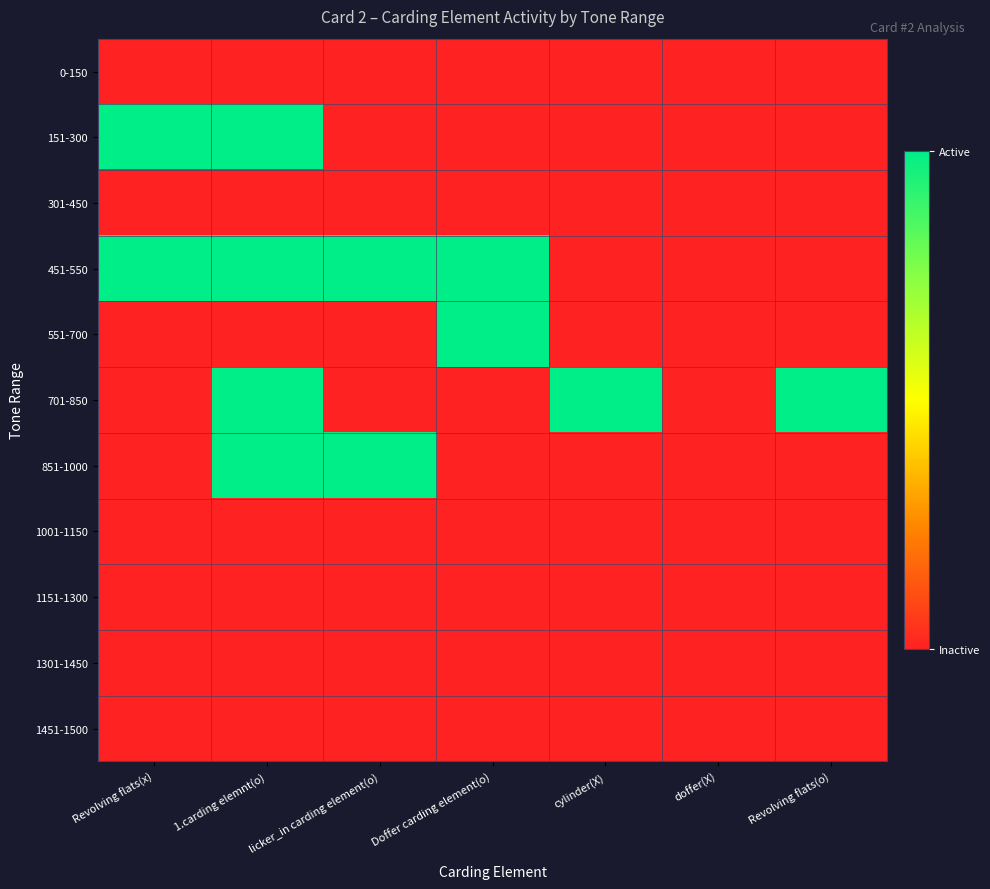

Reading right to left, transcribe all the data shown in this chart.

0-150: Revolving flats(o)=0	doffer(X)=0	cylinder(X)=0	Doffer carding element(o)=0	licker_in carding element(o)=0	1.carding elemnt(o)=0	Revolving flats(x)=0
151-300: Revolving flats(o)=0	doffer(X)=0	cylinder(X)=0	Doffer carding element(o)=0	licker_in carding element(o)=0	1.carding elemnt(o)=1	Revolving flats(x)=1
301-450: Revolving flats(o)=0	doffer(X)=0	cylinder(X)=0	Doffer carding element(o)=0	licker_in carding element(o)=0	1.carding elemnt(o)=0	Revolving flats(x)=0
451-550: Revolving flats(o)=0	doffer(X)=0	cylinder(X)=0	Doffer carding element(o)=1	licker_in carding element(o)=1	1.carding elemnt(o)=1	Revolving flats(x)=1
551-700: Revolving flats(o)=0	doffer(X)=0	cylinder(X)=0	Doffer carding element(o)=1	licker_in carding element(o)=0	1.carding elemnt(o)=0	Revolving flats(x)=0
701-850: Revolving flats(o)=1	doffer(X)=0	cylinder(X)=1	Doffer carding element(o)=0	licker_in carding element(o)=0	1.carding elemnt(o)=1	Revolving flats(x)=0
851-1000: Revolving flats(o)=0	doffer(X)=0	cylinder(X)=0	Doffer carding element(o)=0	licker_in carding element(o)=1	1.carding elemnt(o)=1	Revolving flats(x)=0
1001-1150: Revolving flats(o)=0	doffer(X)=0	cylinder(X)=0	Doffer carding element(o)=0	licker_in carding element(o)=0	1.carding elemnt(o)=0	Revolving flats(x)=0
1151-1300: Revolving flats(o)=0	doffer(X)=0	cylinder(X)=0	Doffer carding element(o)=0	licker_in carding element(o)=0	1.carding elemnt(o)=0	Revolving flats(x)=0
1301-1450: Revolving flats(o)=0	doffer(X)=0	cylinder(X)=0	Doffer carding element(o)=0	licker_in carding element(o)=0	1.carding elemnt(o)=0	Revolving flats(x)=0
1451-1500: Revolving flats(o)=0	doffer(X)=0	cylinder(X)=0	Doffer carding element(o)=0	licker_in carding element(o)=0	1.carding elemnt(o)=0	Revolving flats(x)=0